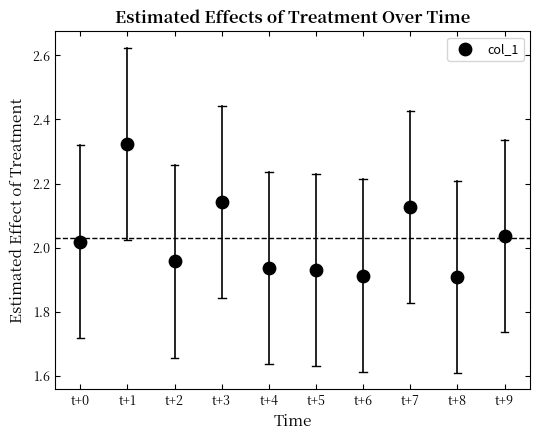

What is the range of Y values (max minus min)?

0.4